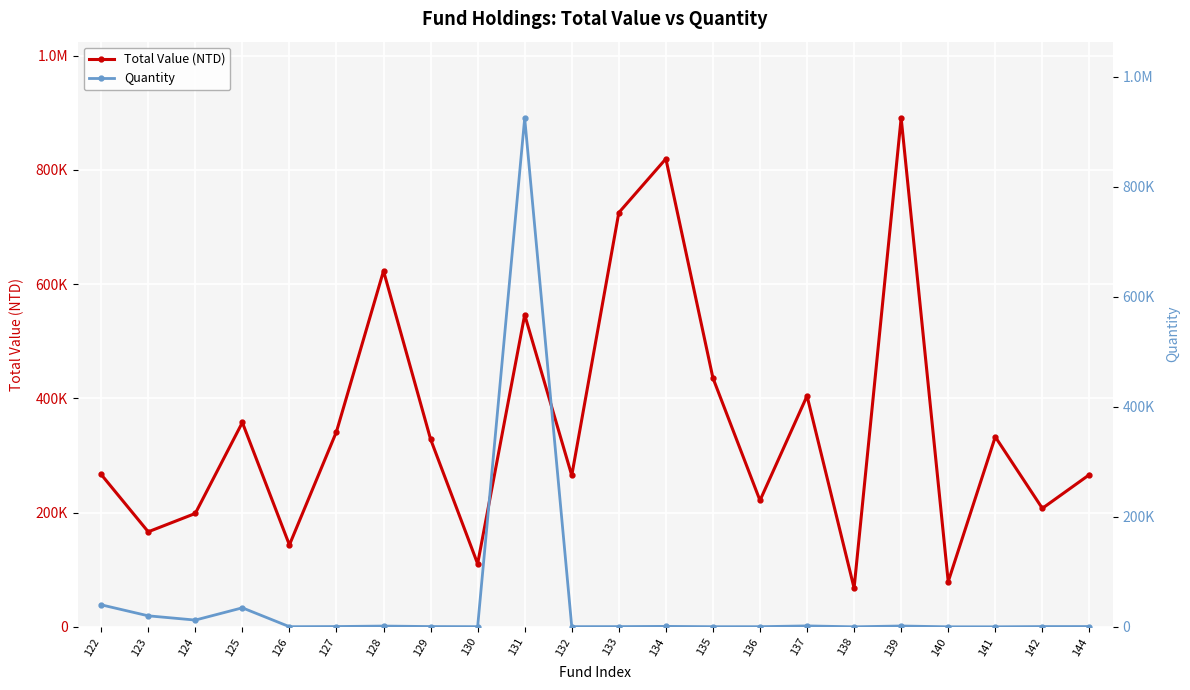

In Total Value (NTD), how many points are lower than both neighbors (excluding endpoints)?

8